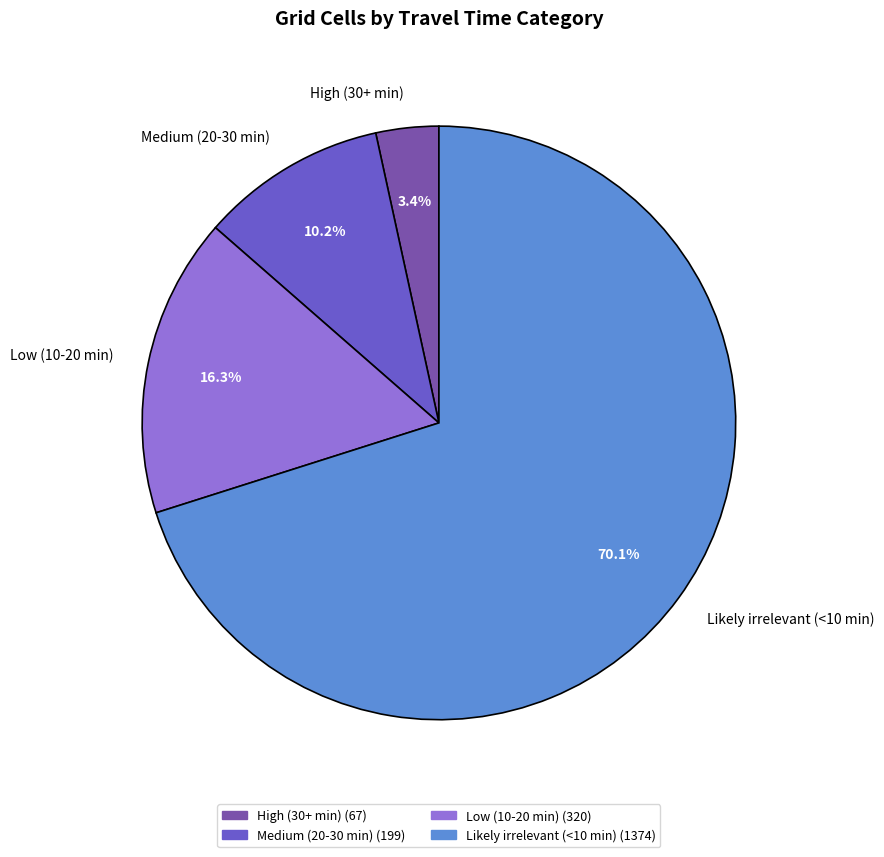

To the nearest percent, what percentage of the pie is High (30+ min)?

3%